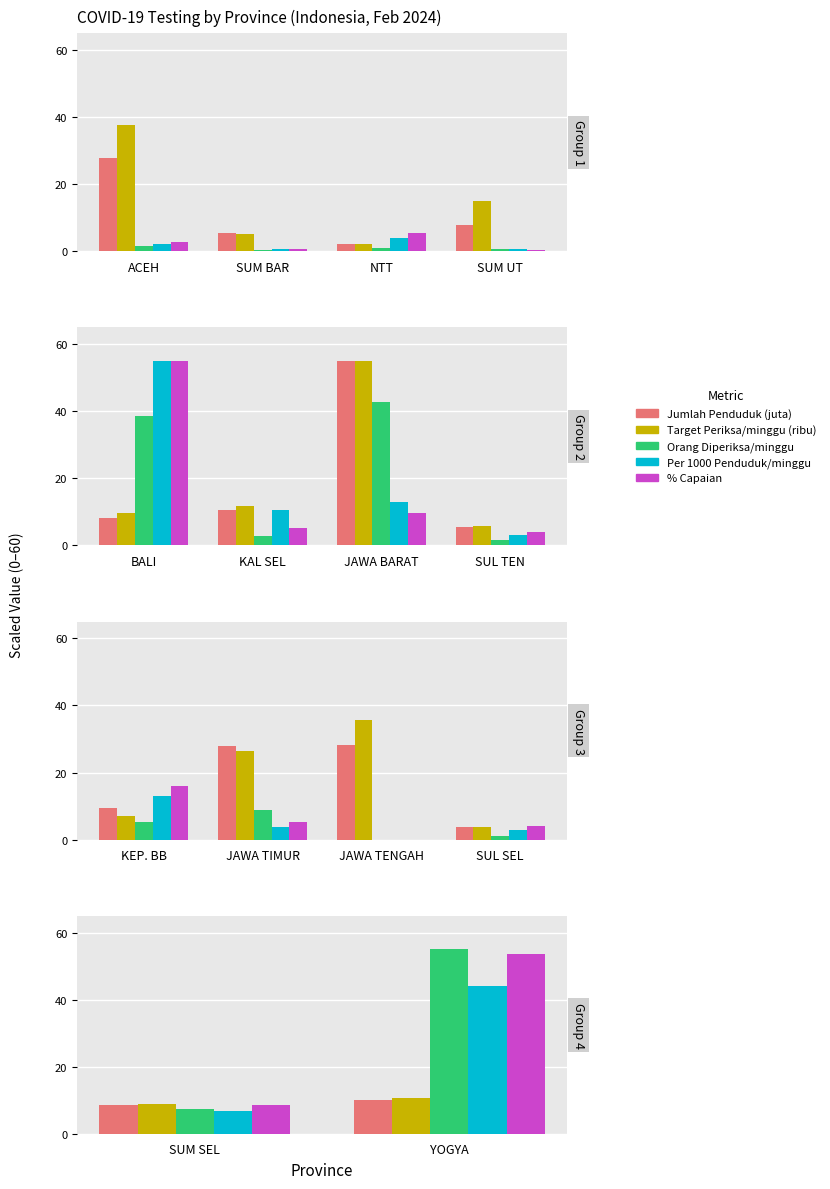

True or false: Orang Diperiksa/minggu has a value of 12.3 at SUM SEL.

False